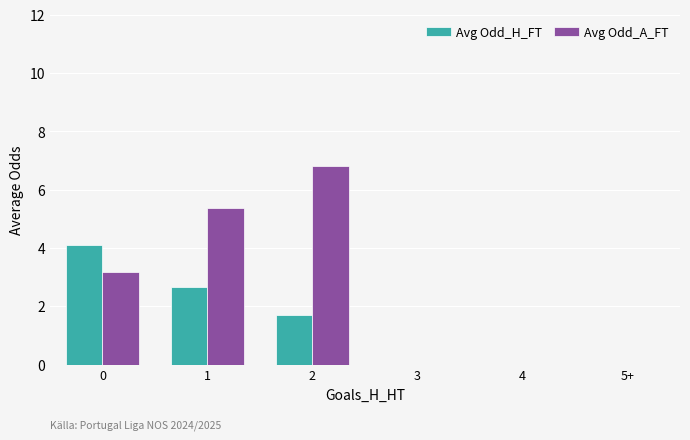

Which series has the largest range (max minus min)?

Avg Odd_A_FT